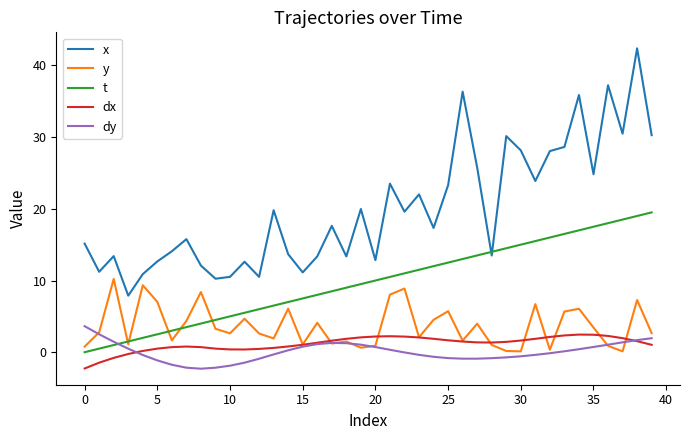

What is the greatest value displayed?

42.4